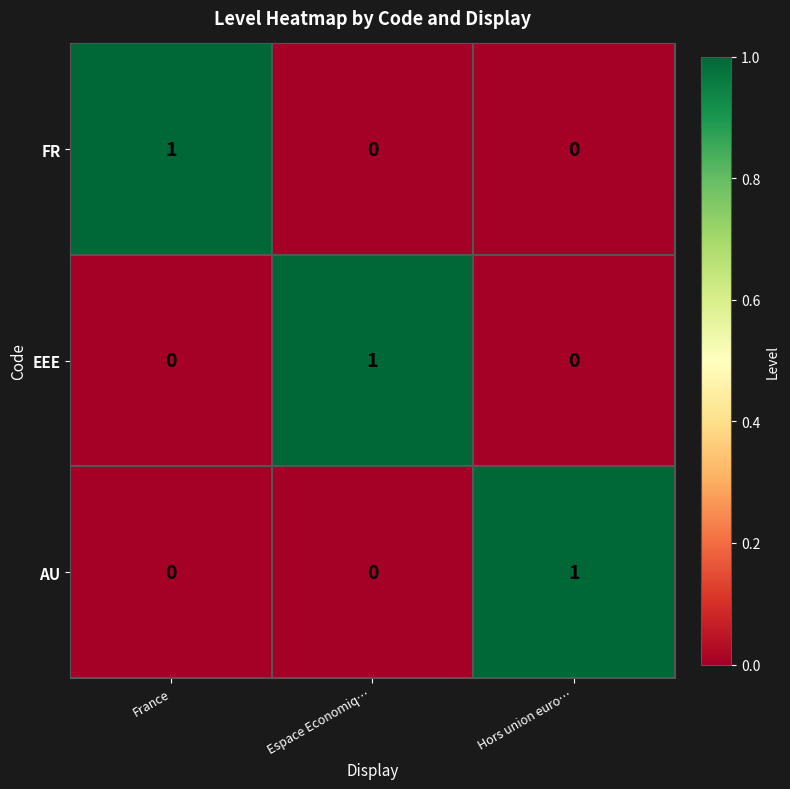

Is the value of EEE at Espace Economiq… greater than the value of FR at Hors union euro…?

Yes